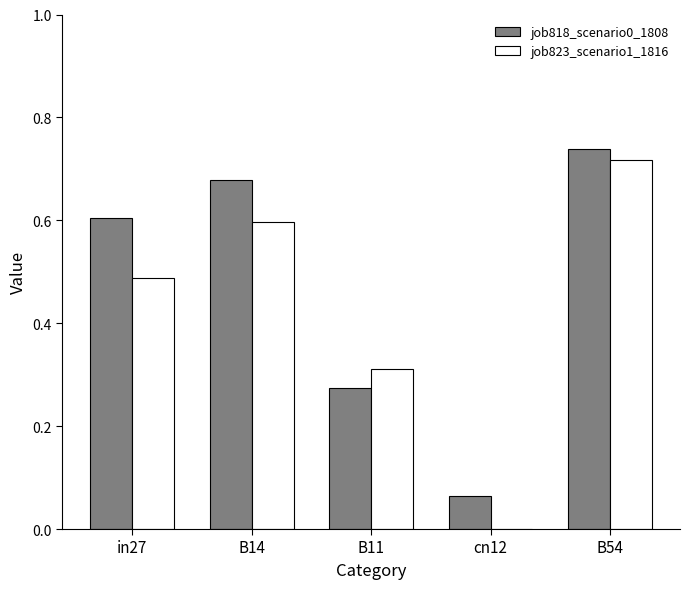

How many groups of bars are there?

5